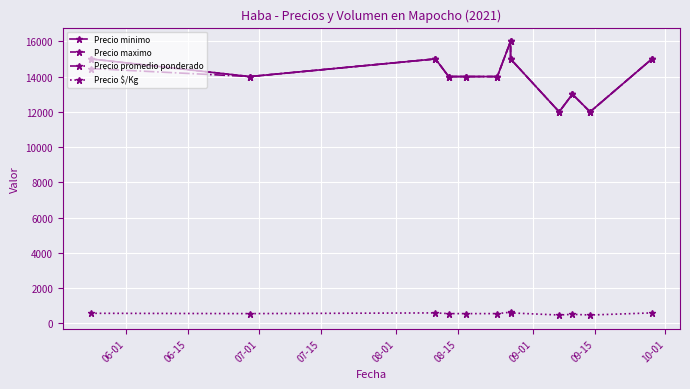

True or false: Precio maximo and Precio minimo intersect in this chart.

False